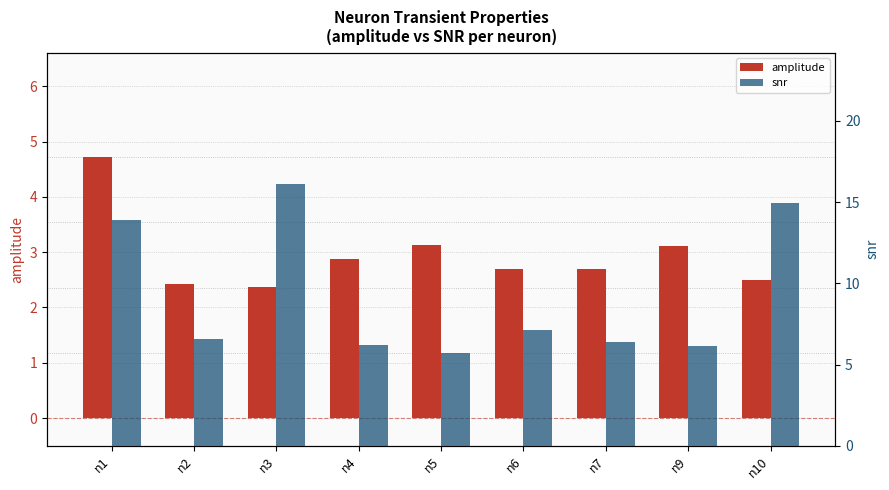

True or false: snr has a value of 23.7 at n10.

False